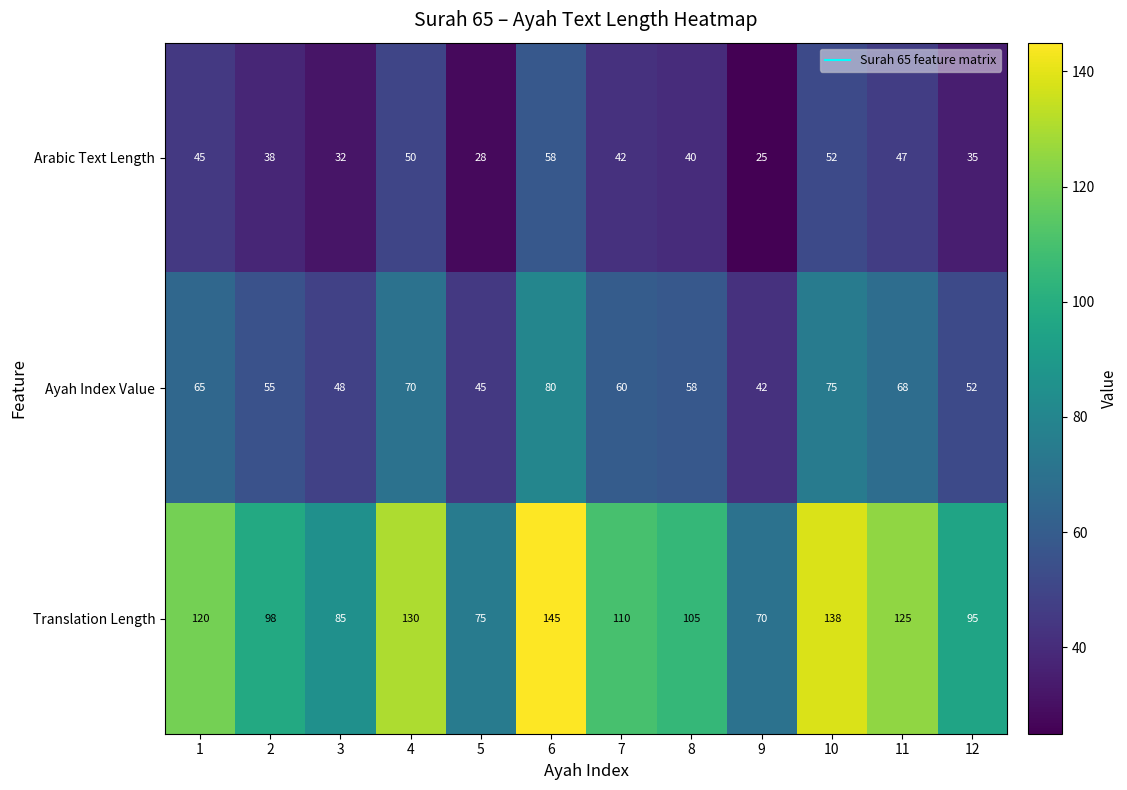

Rank the series by their maximum value, from lowest to highest.

Arabic Text Length, Ayah Index Value, Translation Length